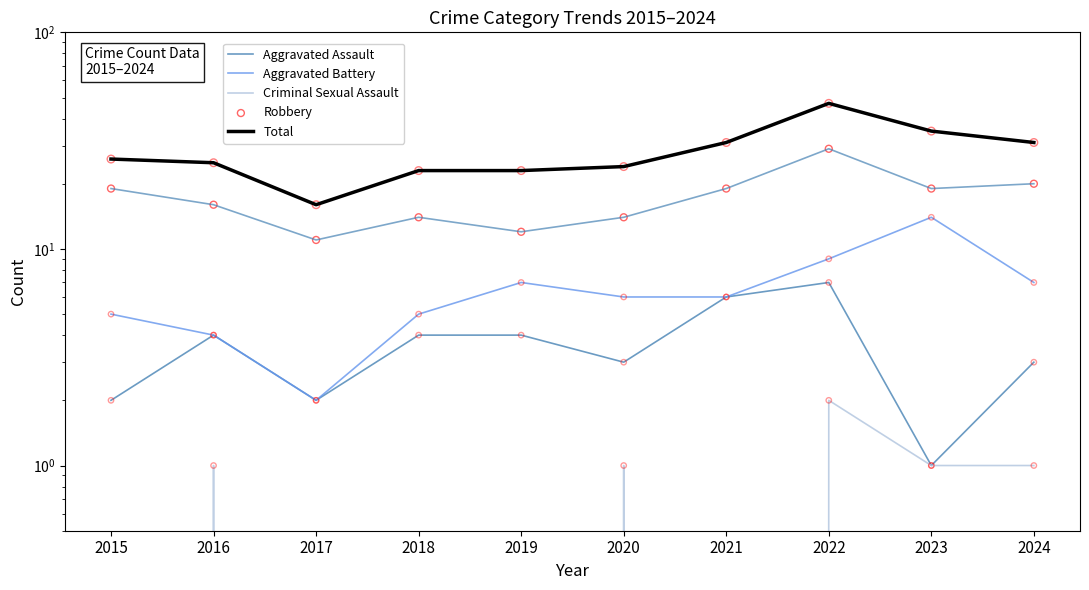

What is the total value across all series at 2019?

46